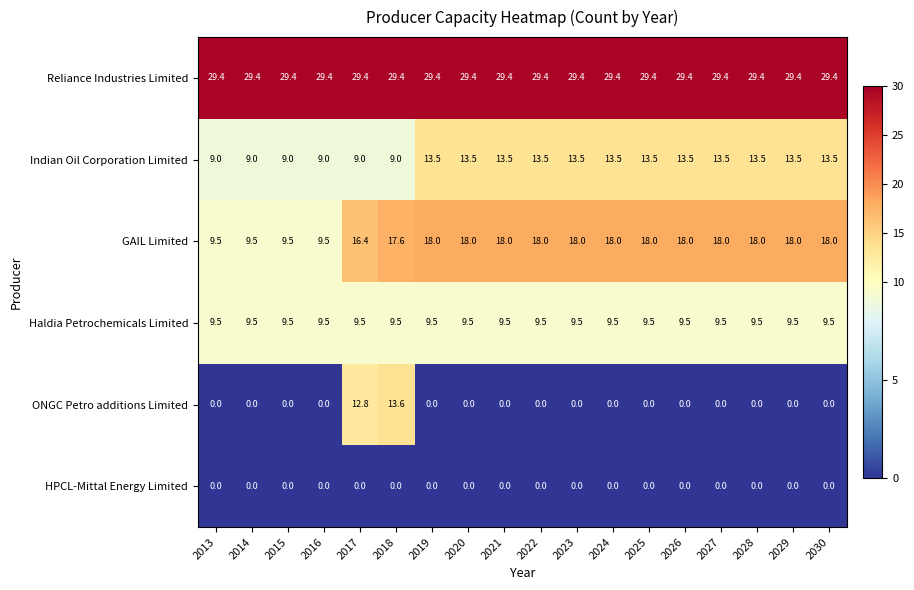

The ONGC Petro additions Limited series shows 0.0 at 2022. True or false?

True